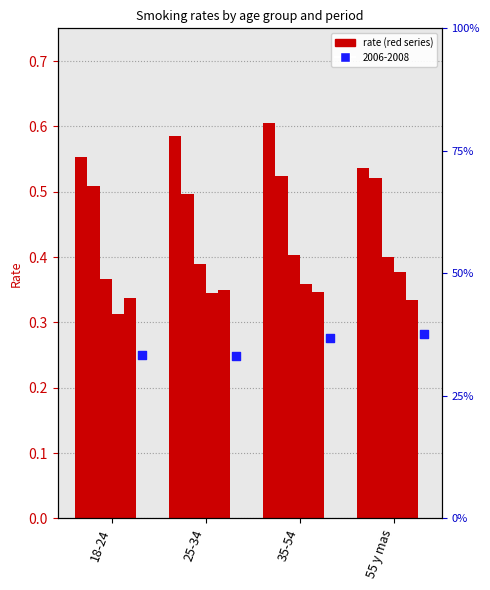

At how many categories does at least one series exceed 0?

4